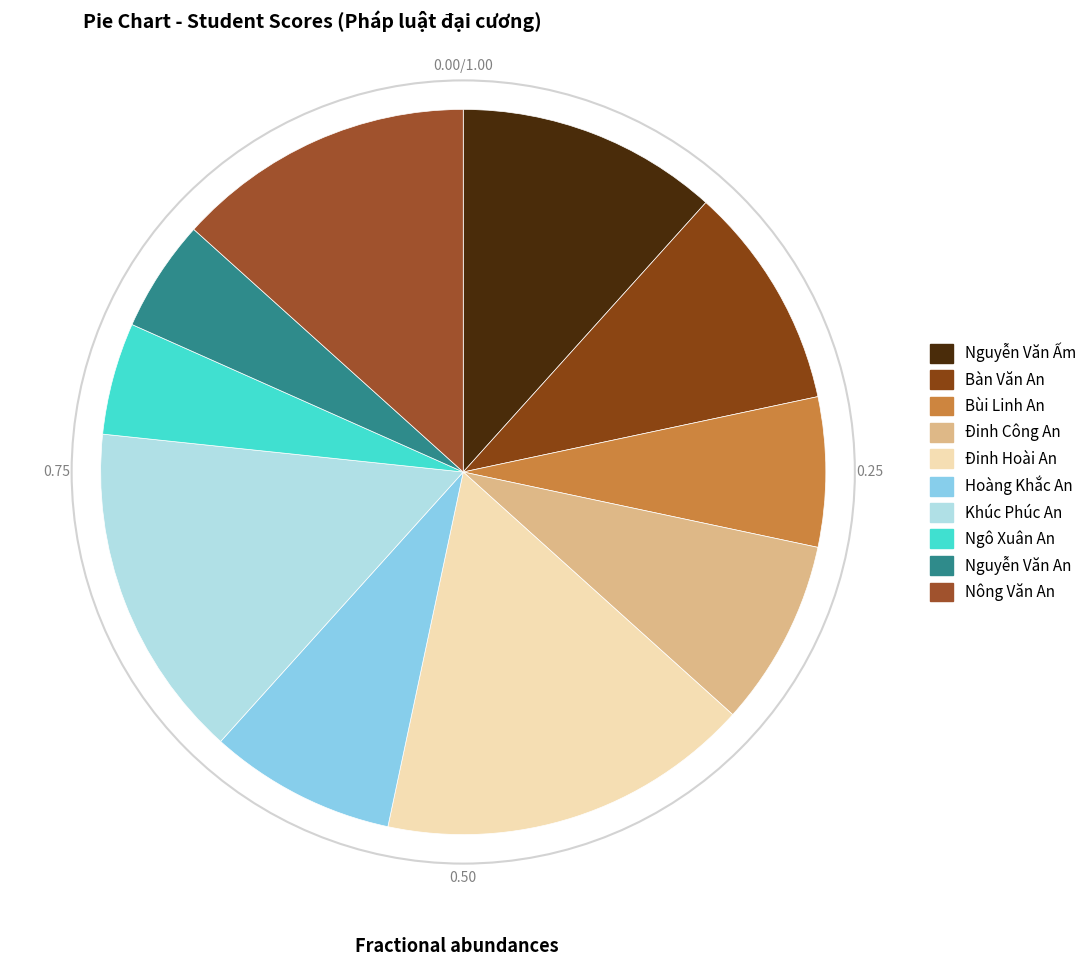

Which slice is the largest?

Đinh Hoài An